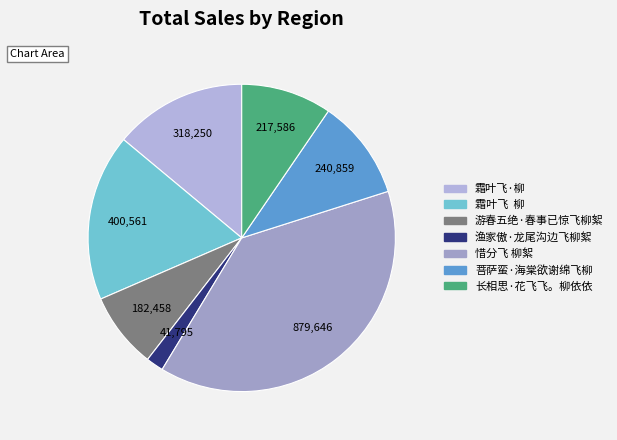

To the nearest percent, what is the average slice percentage?

14%